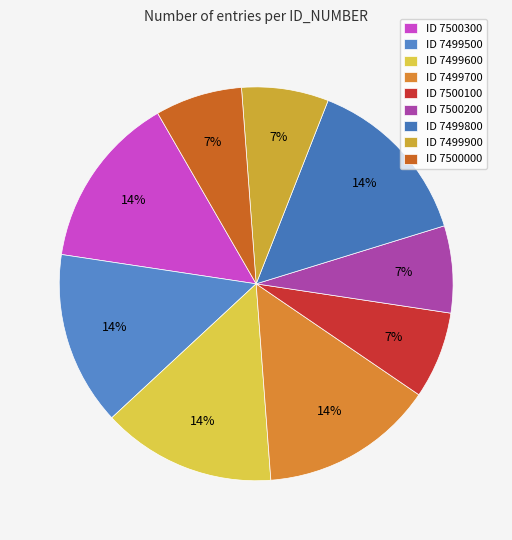

How many slices are in this pie chart?

9